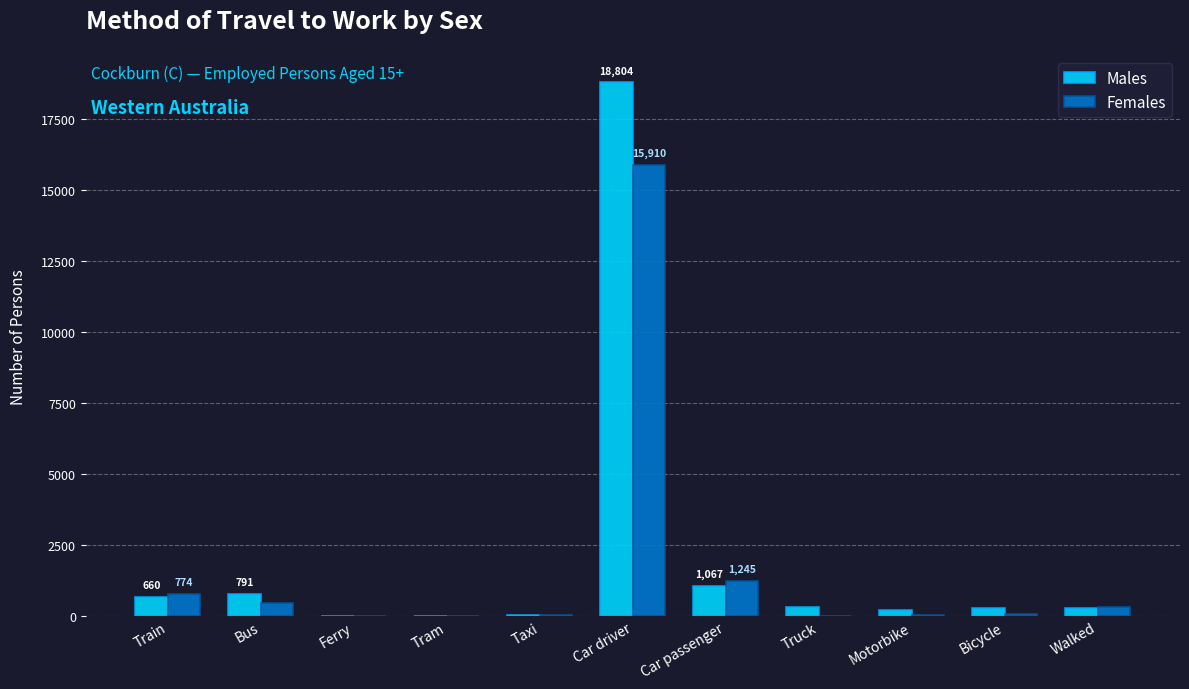

Which series has the largest range (max minus min)?

Males